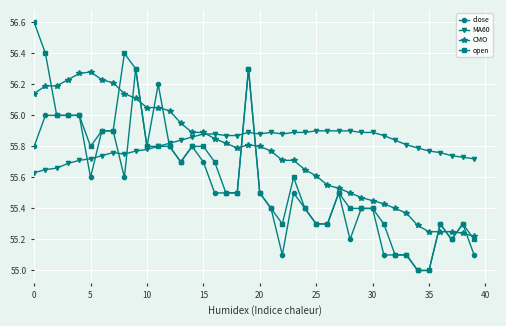

Rank the series by their average value, from highest to lowest.

MA60, CMO, open, close